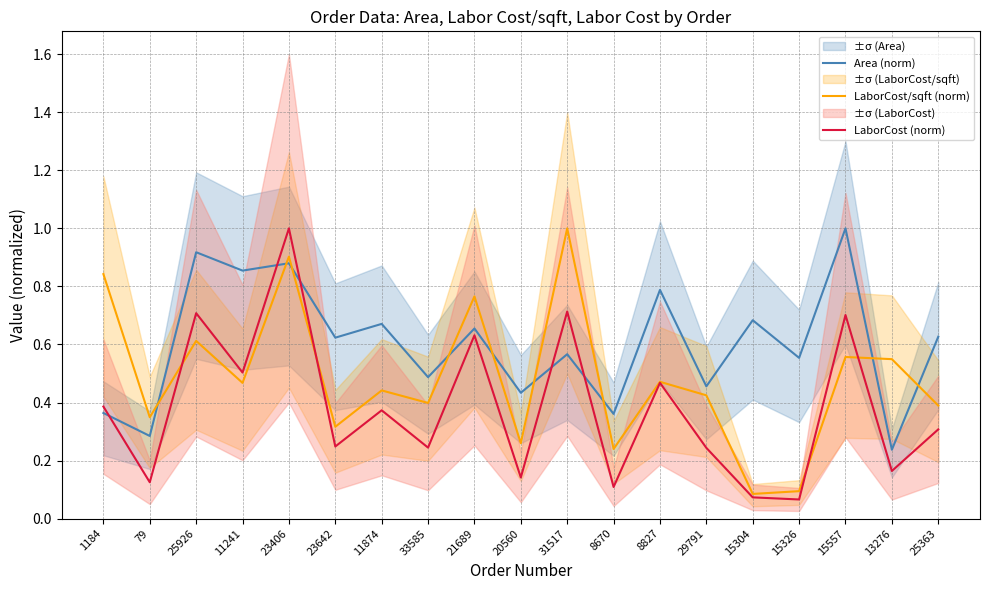

Which series ends up on top after the final intersection of LaborCost/sqft (norm) and LaborCost (norm)?

LaborCost/sqft (norm)